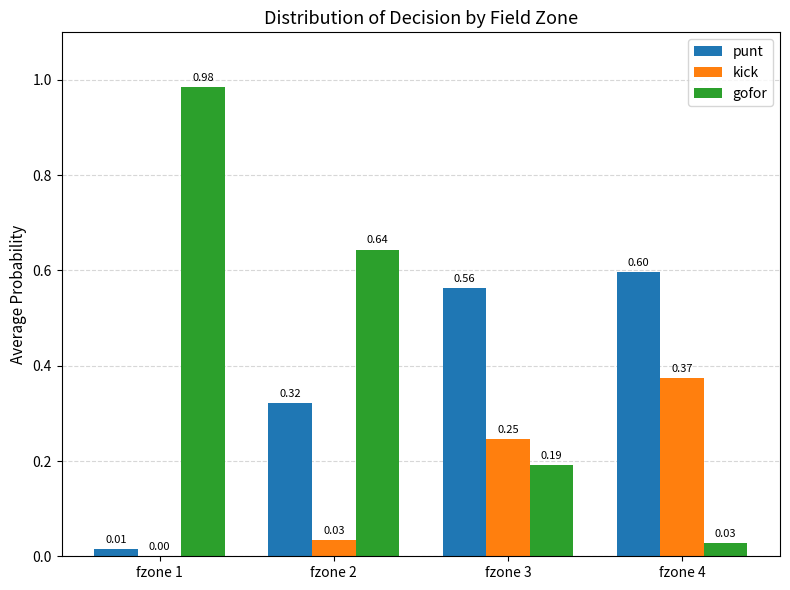

Between fzone 1 and fzone 3, which series saw the biggest shift?

gofor